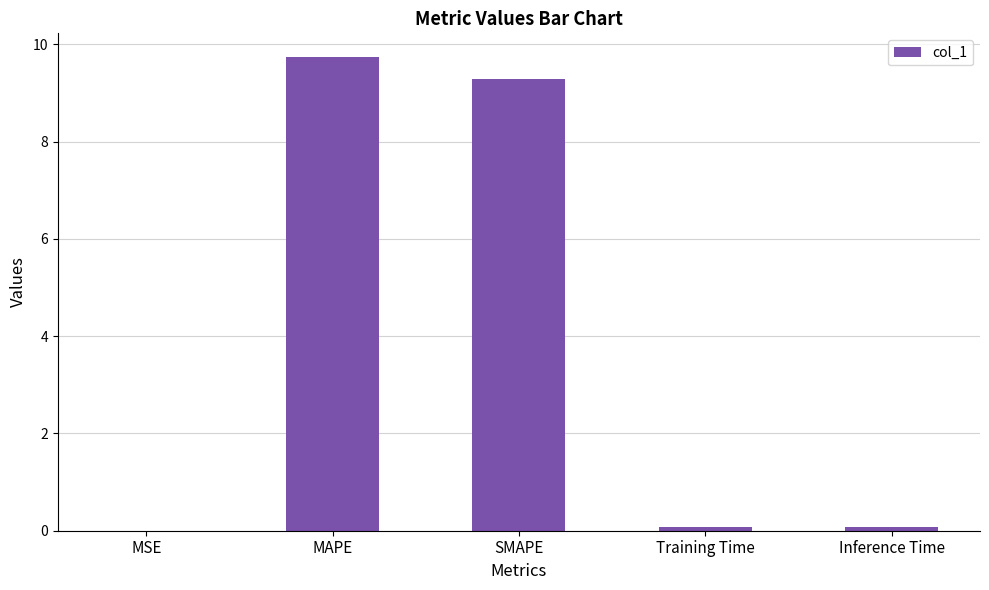

Are the bars grouped side by side (vs. stacked)?

No